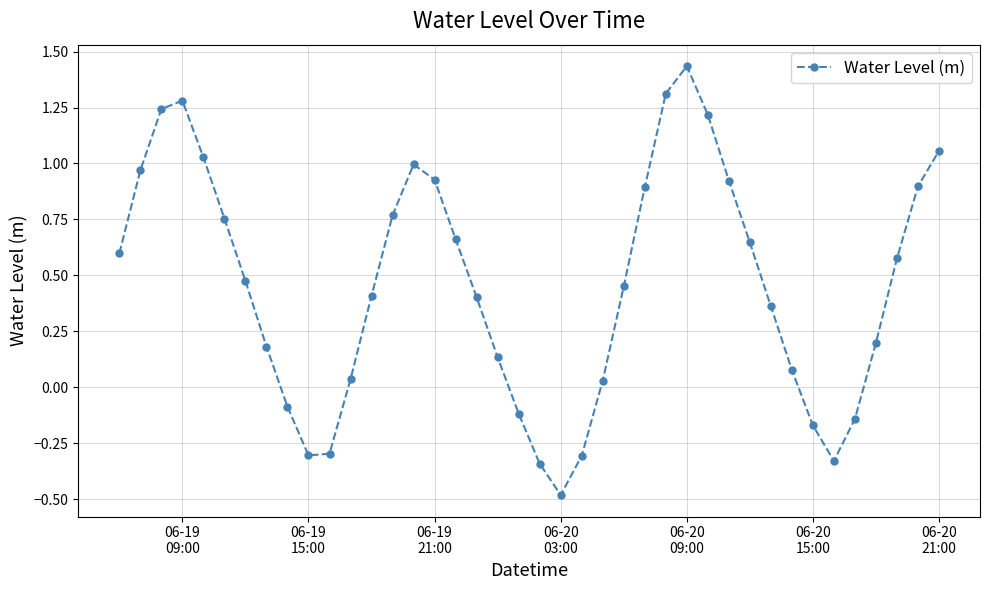

How many interior local valleys (lower than both neighbors) does the data have?

3